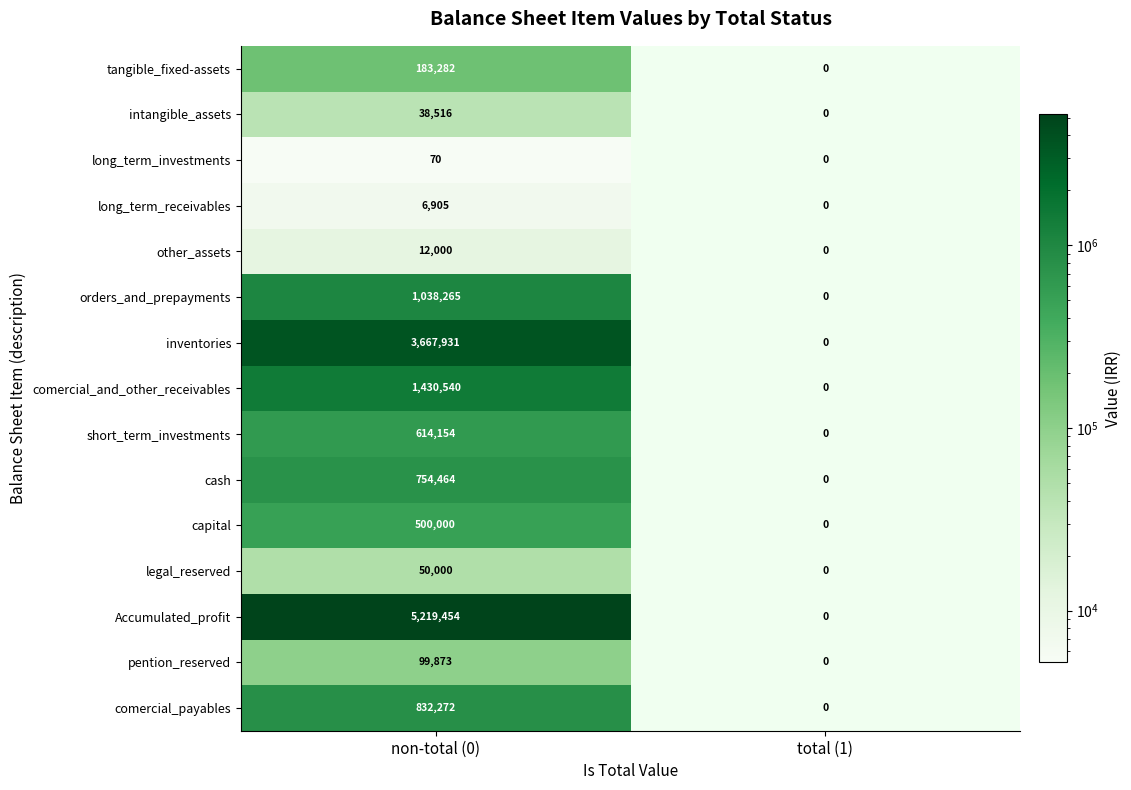

At which category is the sum across all series the highest?

non-total (0)